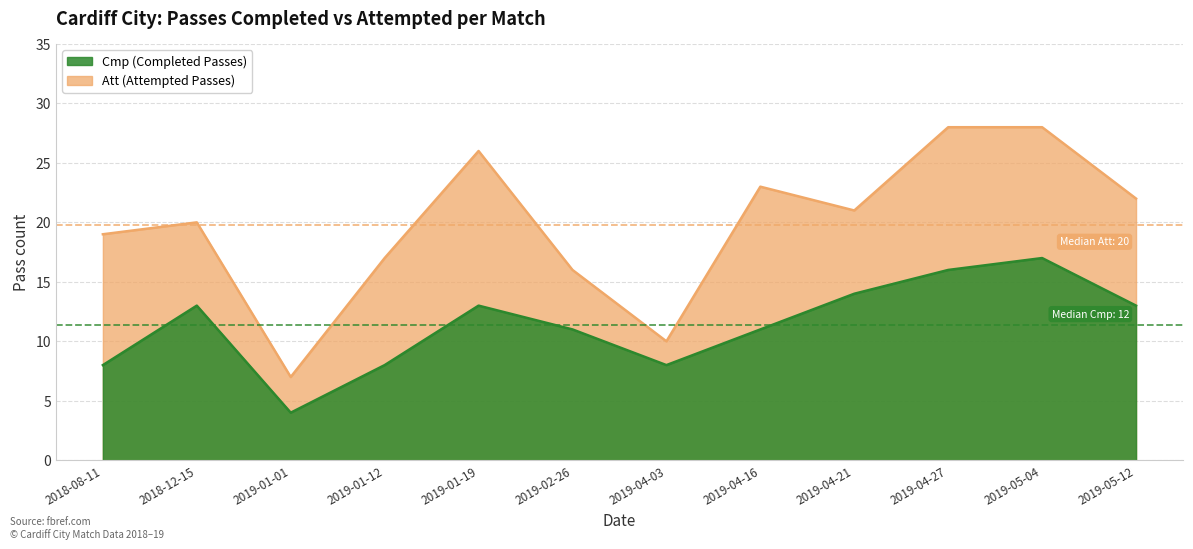

How many data points does each series have?

12